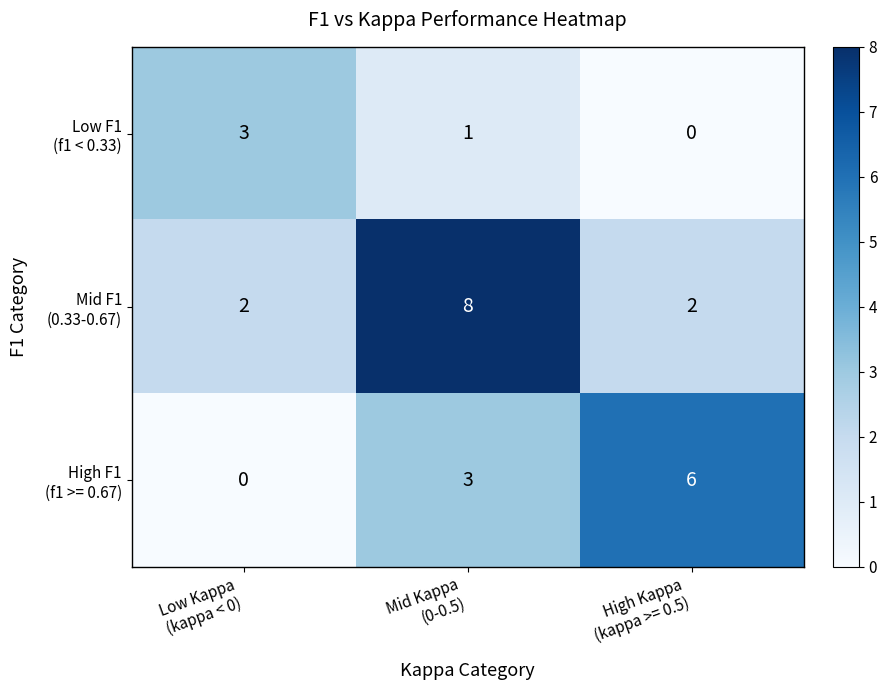

At how many categories does at least one series exceed 2?

3